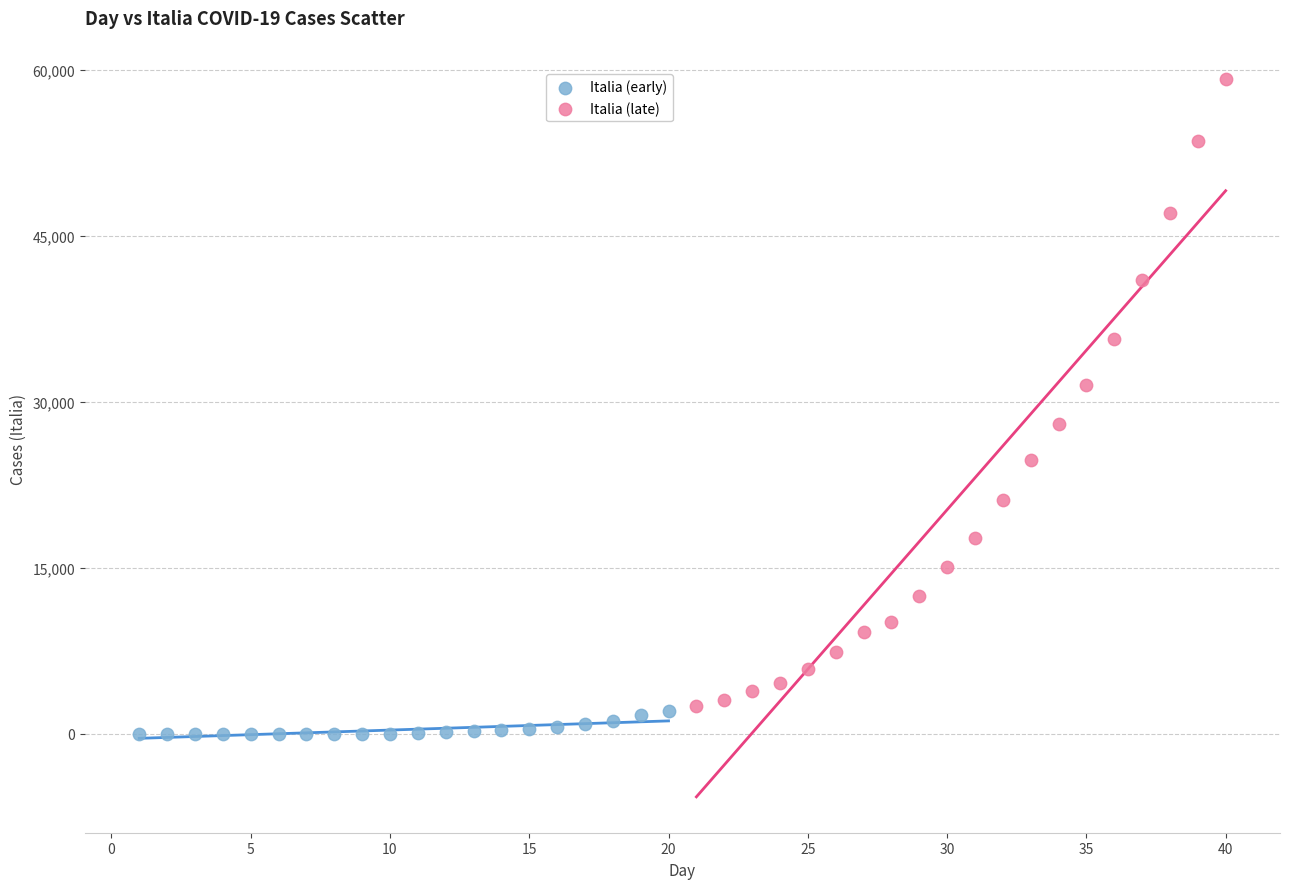

Which series contains the highest Y value?

Italia (late)